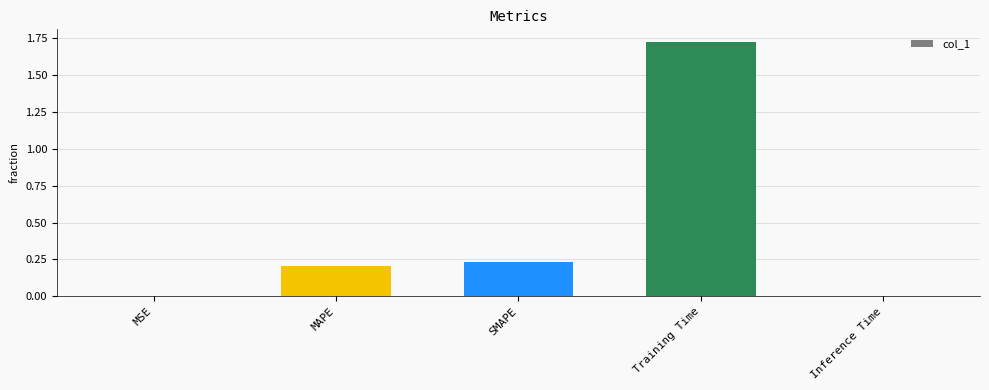

What is the change in value from MAPE to Training Time?

+1.5